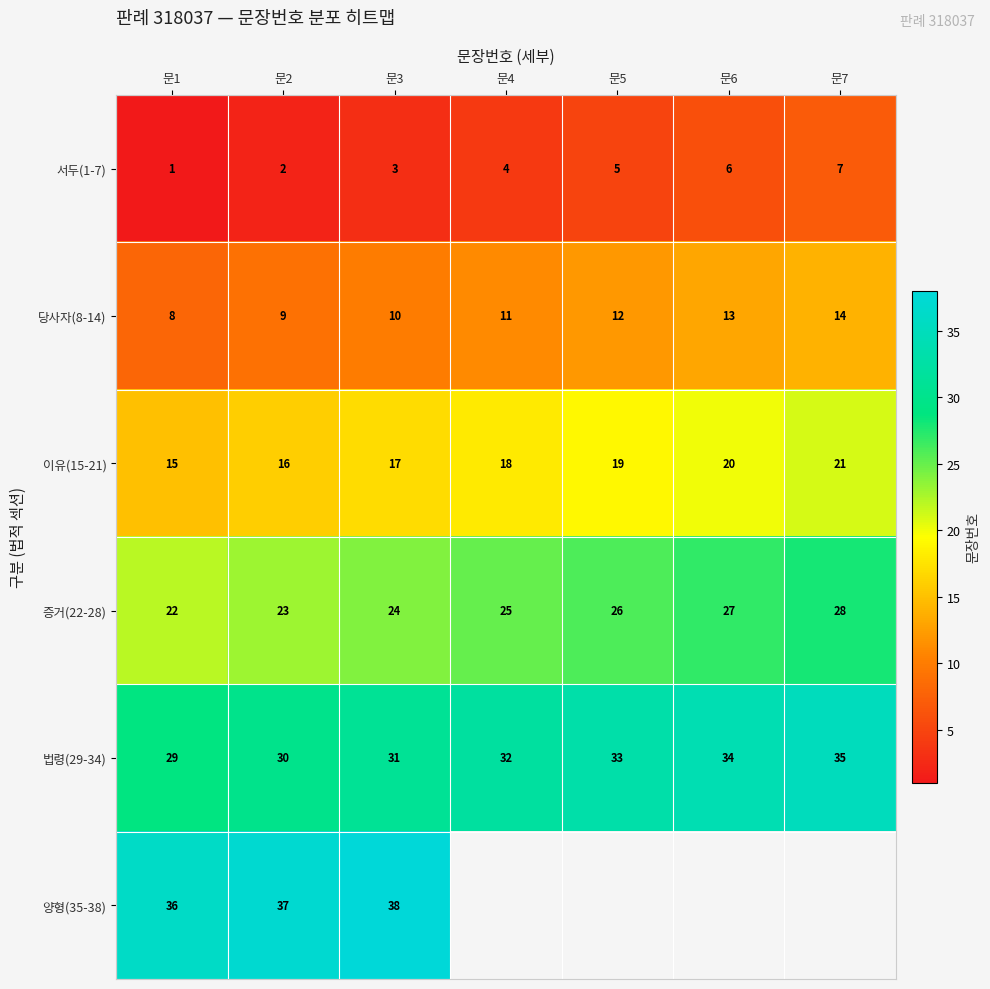

Rank the series at 문2 from highest to lowest value.

양형(35-38), 법령(29-34), 증거(22-28), 이유(15-21), 당사자(8-14), 서두(1-7)